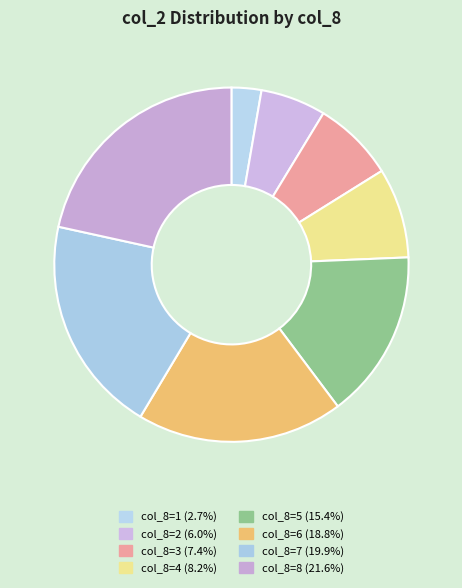

Is there any slice that represents more than half of the pie?

No